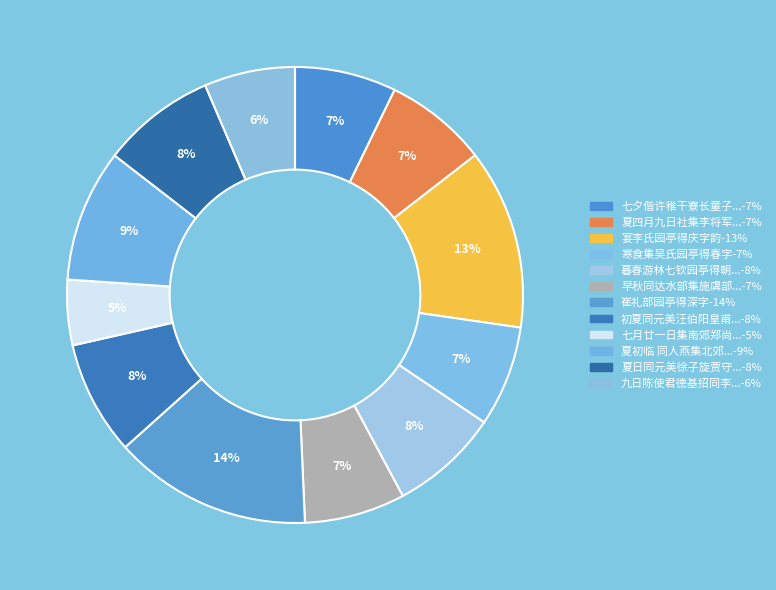

How many slices are in this pie chart?

12